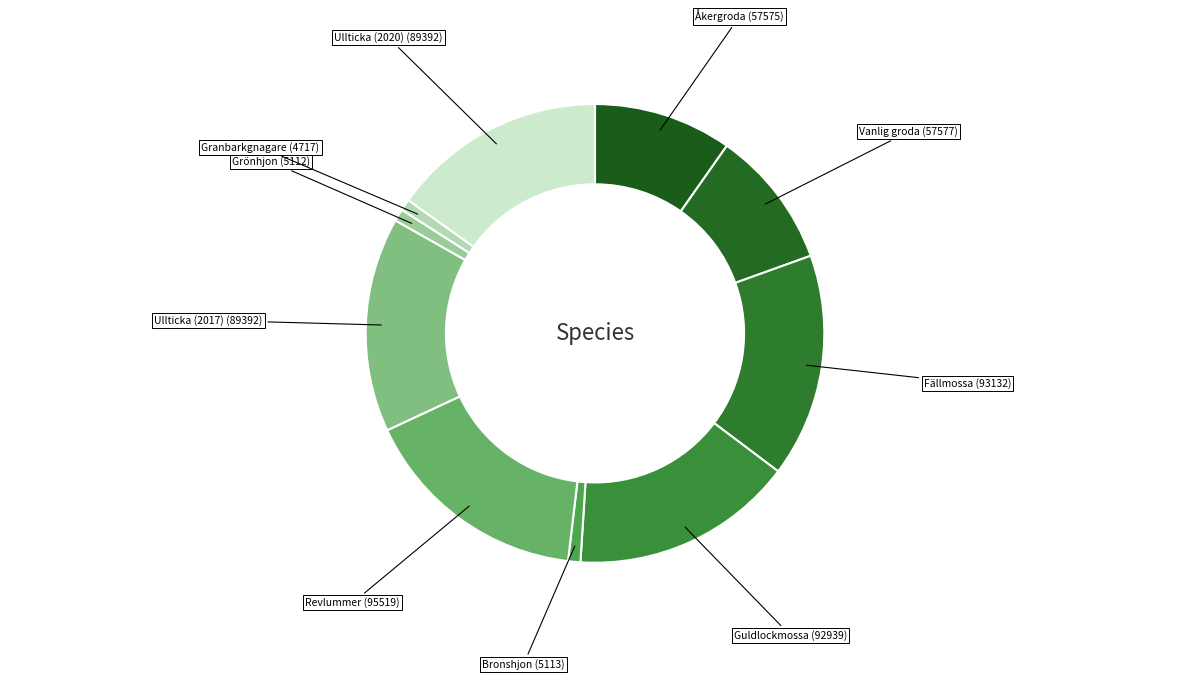

Rank the categories by value from lowest to highest.

Granbarkgnagare, Grönhjon, Bronshjon, Åkergroda, Vanlig groda, Ullticka (2017), Ullticka (2020), Guldlockmossa, Fällmossa, Revlummer